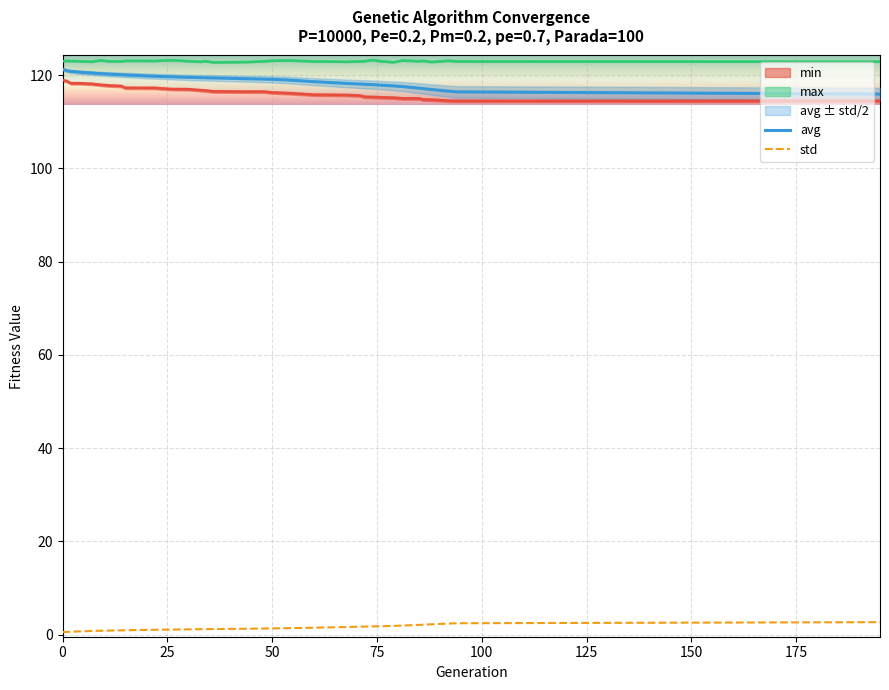

What is the highest value of the avg series?

121.3